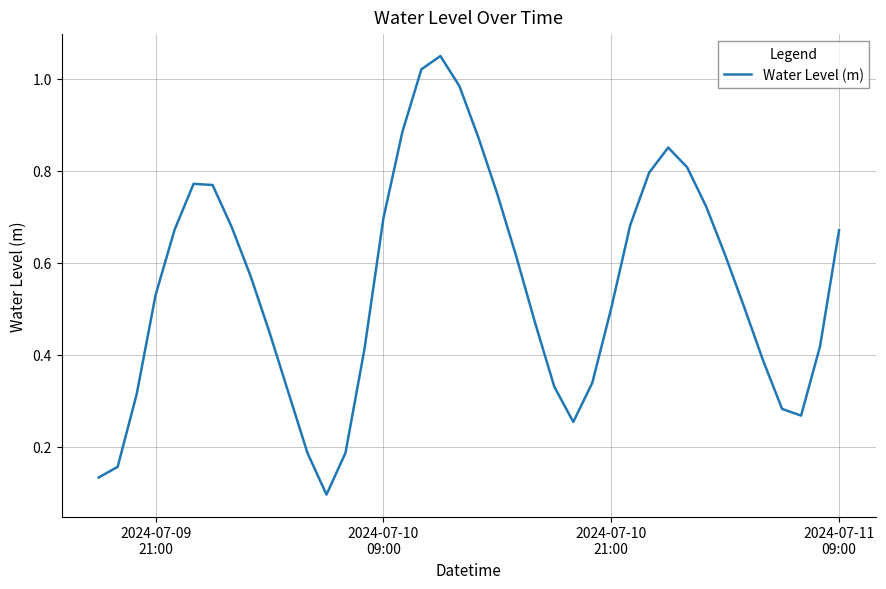

Does the chart have visible grid lines?

Yes